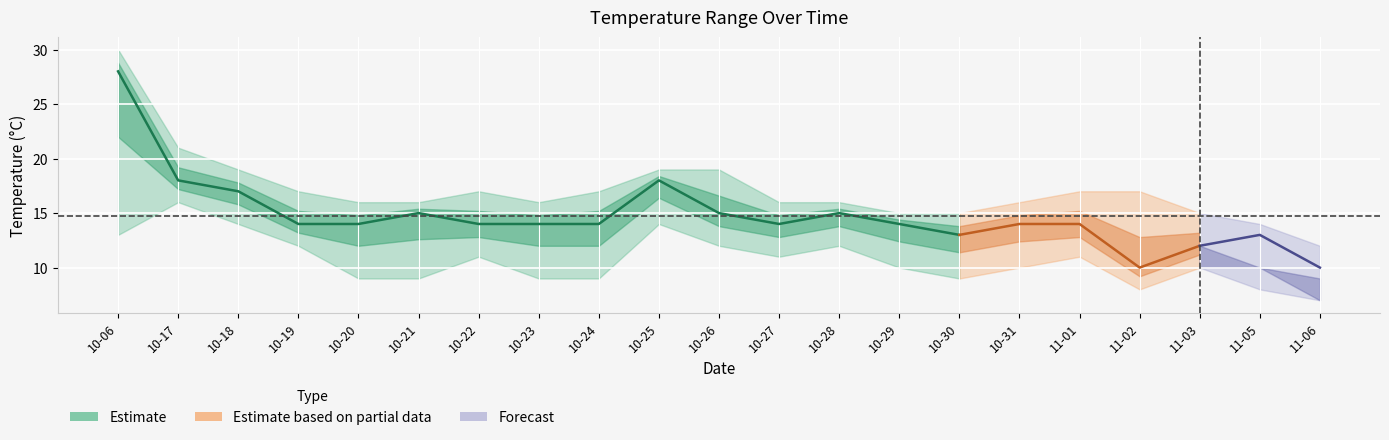

Where is temp_12 nearest to the value 19?

2023-10-17